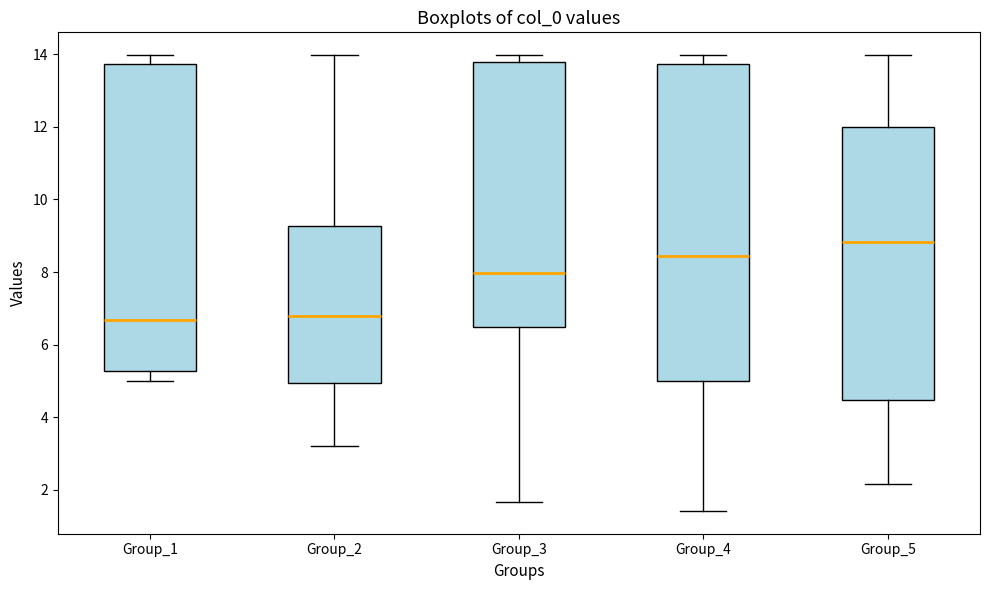

Where does the median line of the box for Group_3 sit on the y-axis? The values are not printed on the chart, so give them approximately, as read against the axis.

8.0